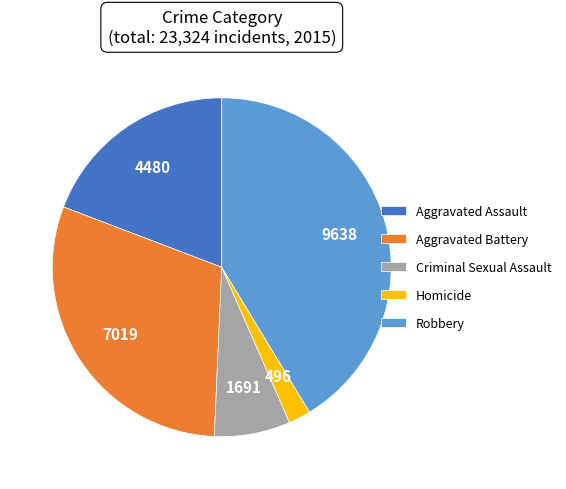

Rank the categories by value from lowest to highest.

Homicide, Criminal Sexual Assault, Aggravated Assault, Aggravated Battery, Robbery